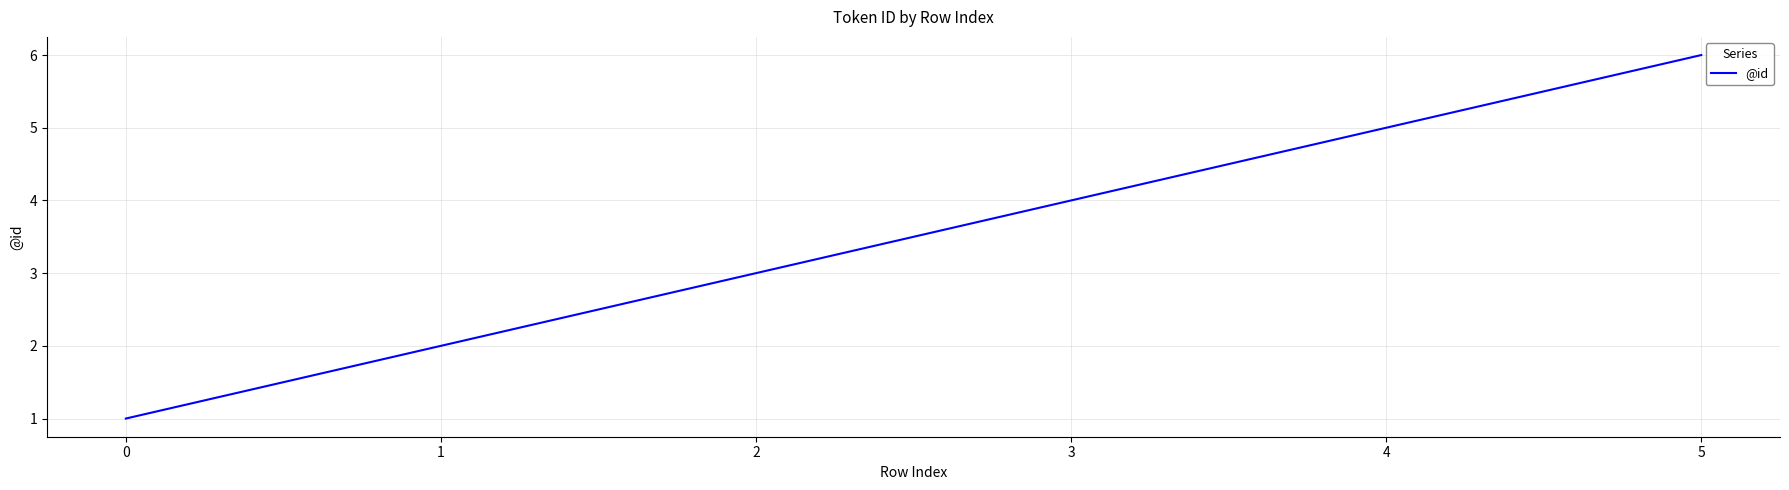

How many values are below 4?

3